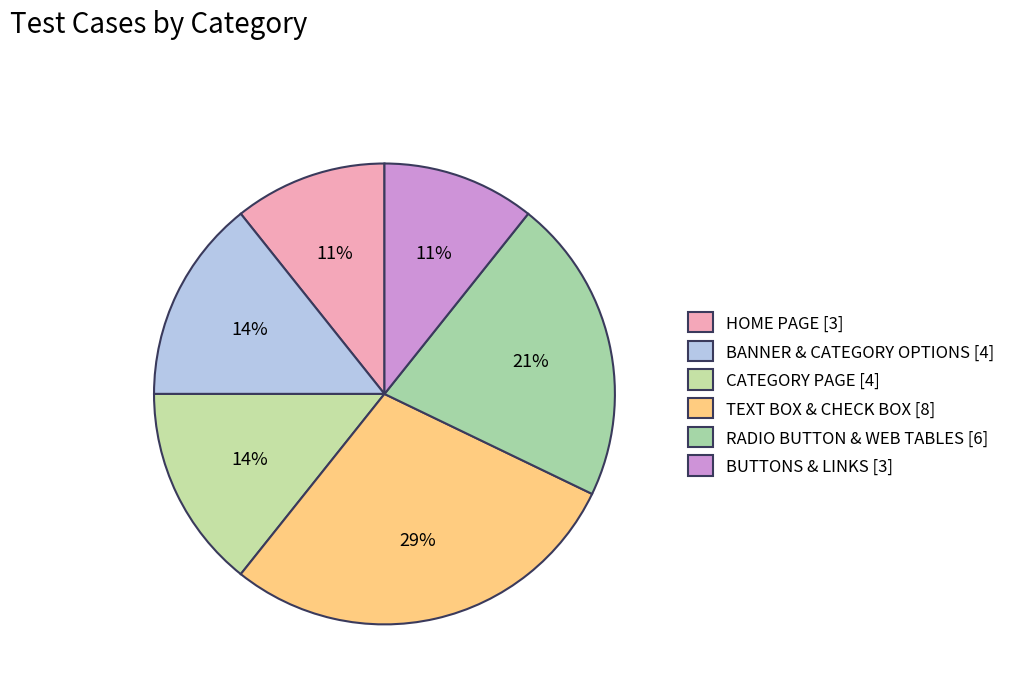

Count the number of slices in the pie.

6